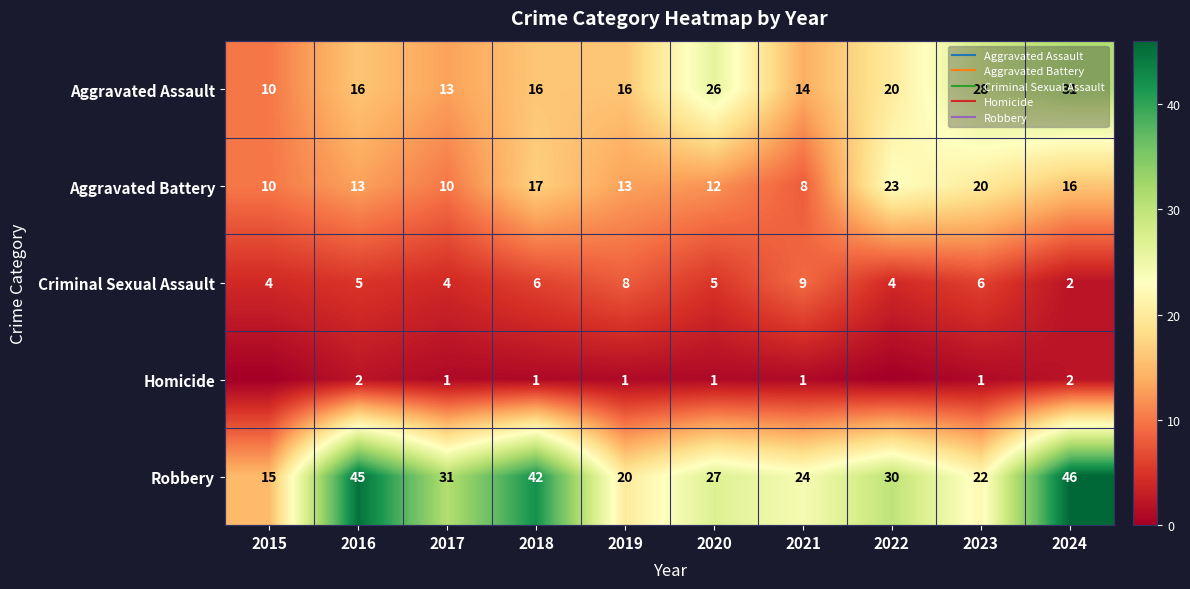

Which series has the largest total across all categories?

Robbery